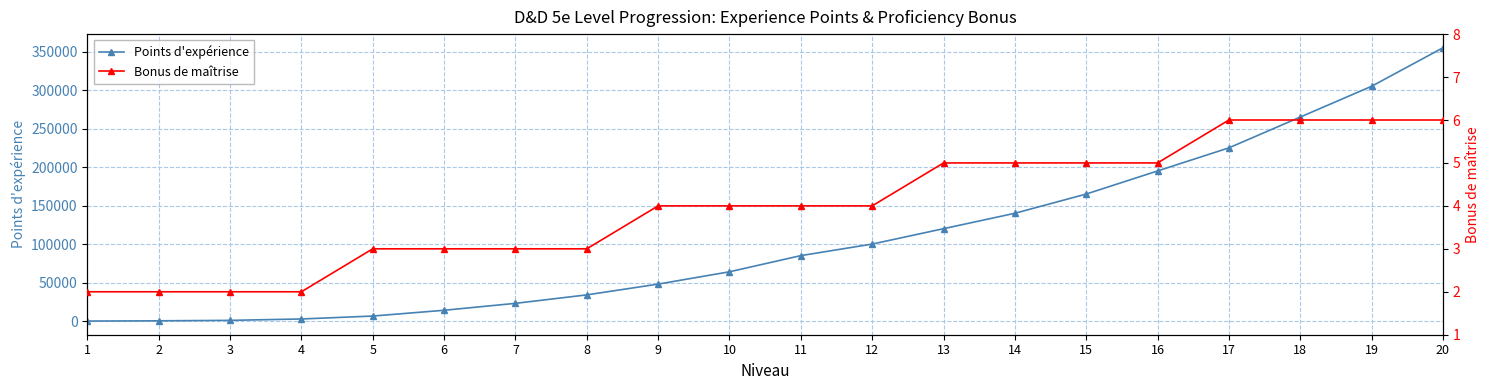

Rank the series at 19 from highest to lowest value.

Points d'expérience, Bonus de maîtrise